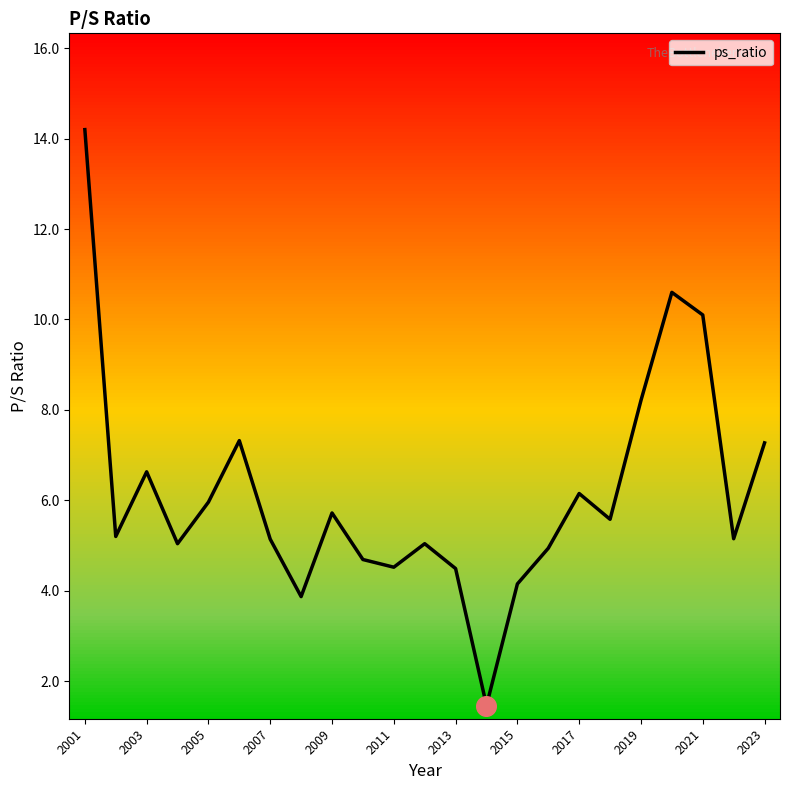

What is the difference between the maximum and minimum values?

12.7